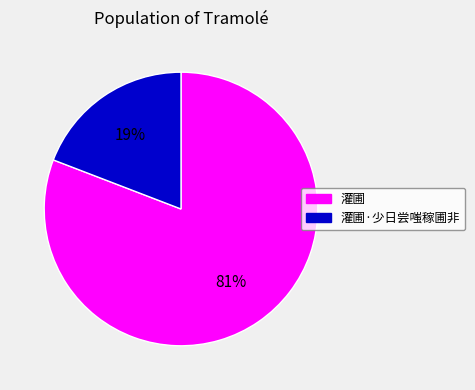

Approximately how many times larger is the value at 灌圃·少日尝嗤稼圃非 compared to 灌圃?

0.2